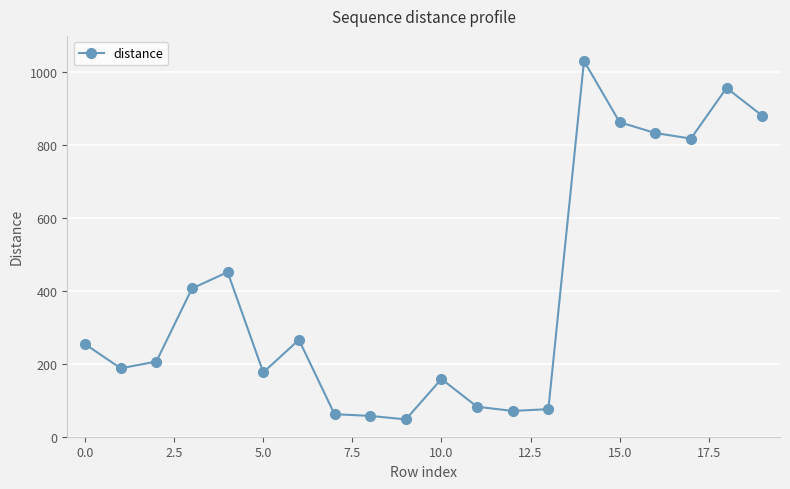

What is the maximum value shown in the chart?

1031.3